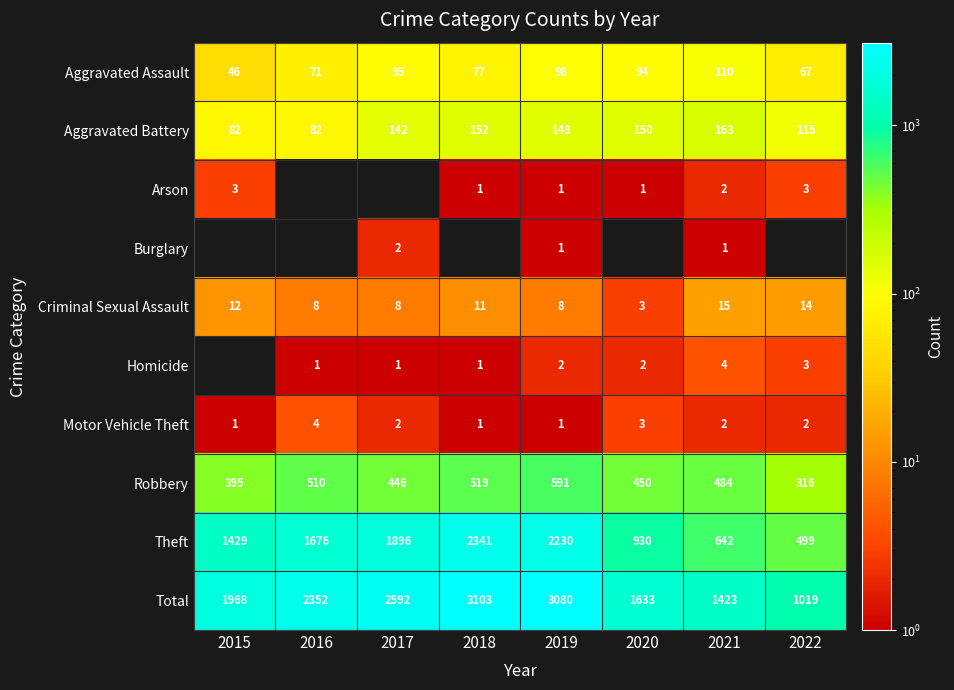

What is the maximum value for Criminal Sexual Assault?

15